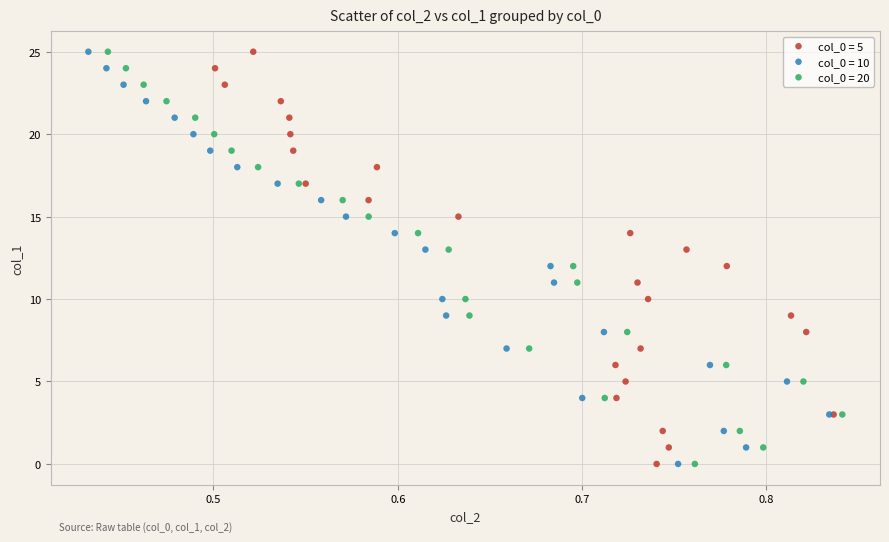

What are all the series names shown in the legend?

col_0 = 5, col_0 = 10, col_0 = 20